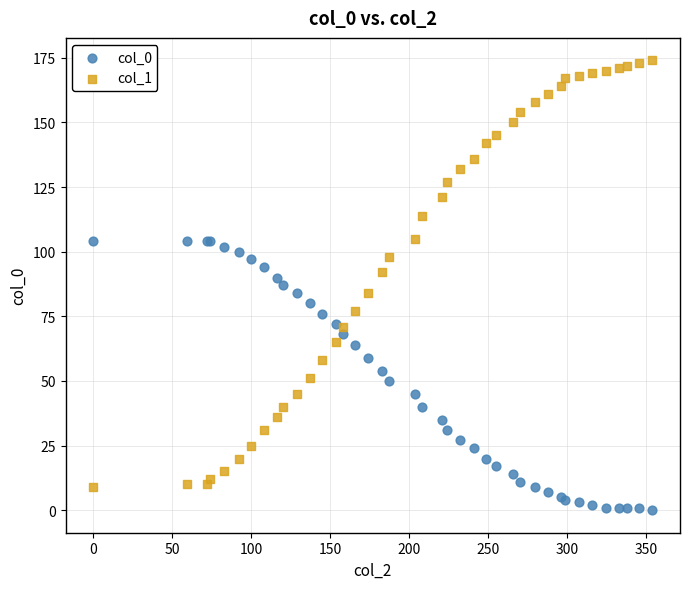

What are all the series names shown in the legend?

col_0, col_1